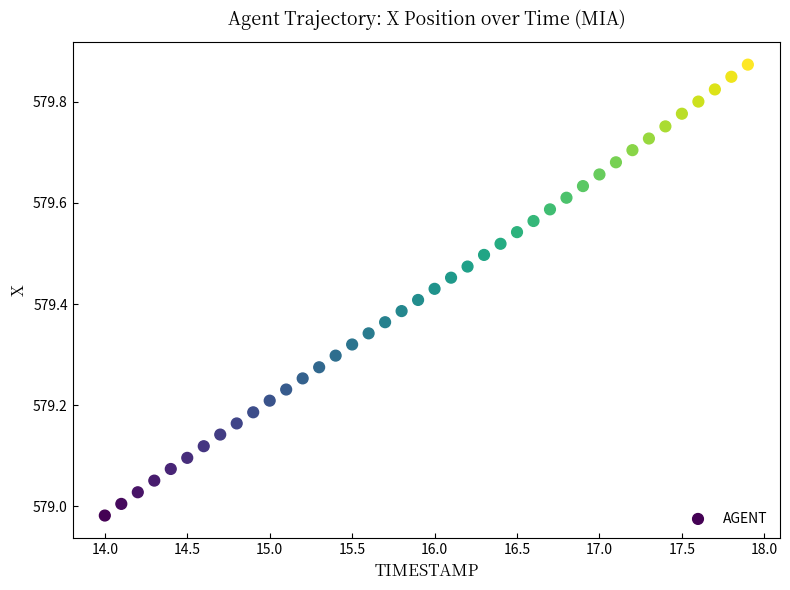

What is the range of X values (max minus min)?

3.9